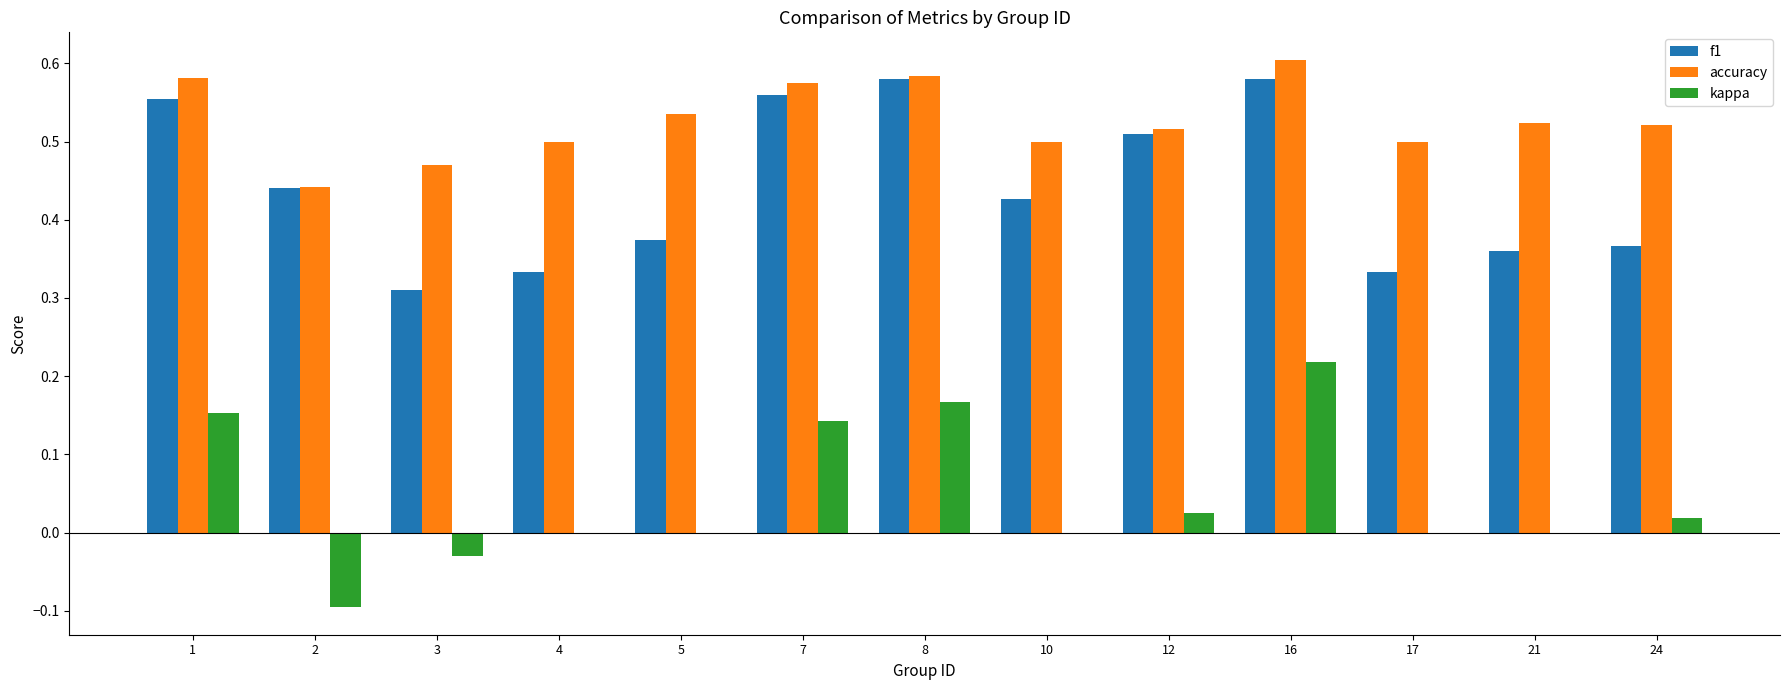

Which series changed the most between 3 and 12?

f1